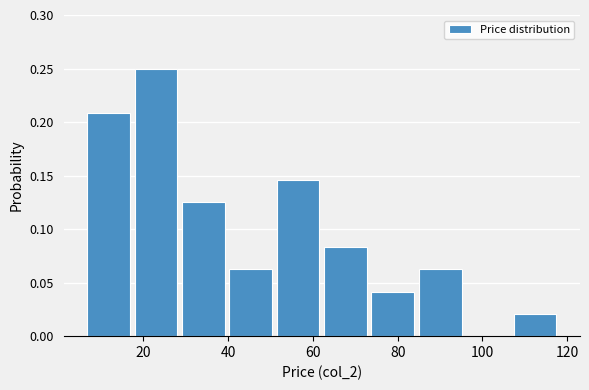

How tall is the bar that spans 106 to 118 on the x-axis? Neither the bar edges nor the heights are printed on the chart, so give them approximately, as read against the axes.

0.020